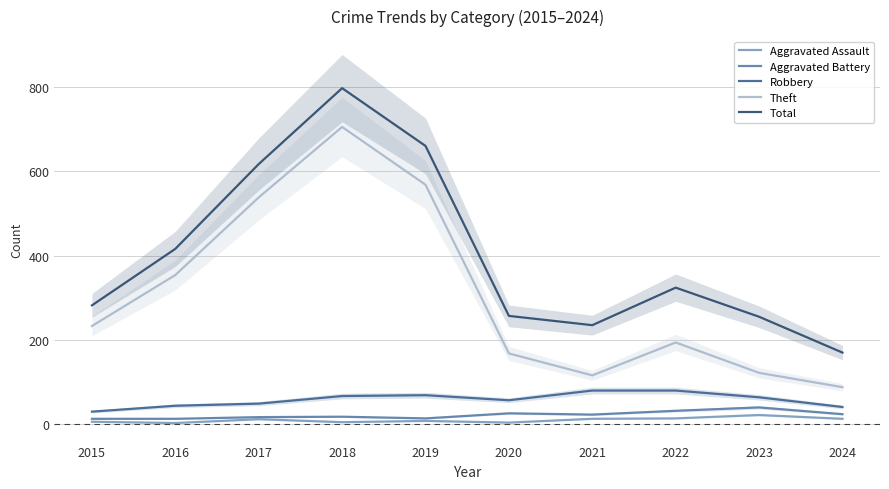

Which series has the largest total across all categories?

Total